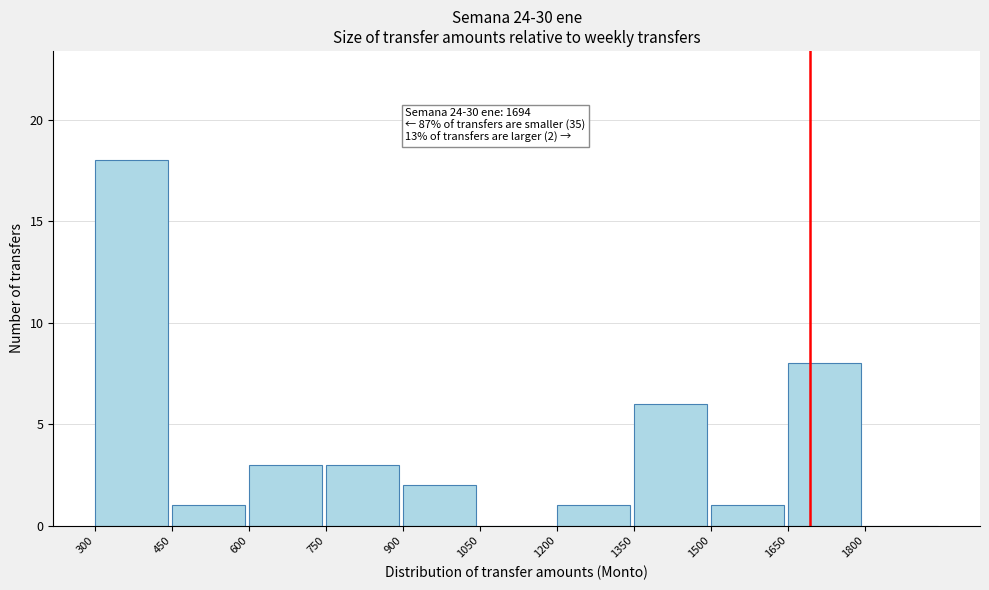

Which range on the x-axis has the tallest bar?

300 to 450